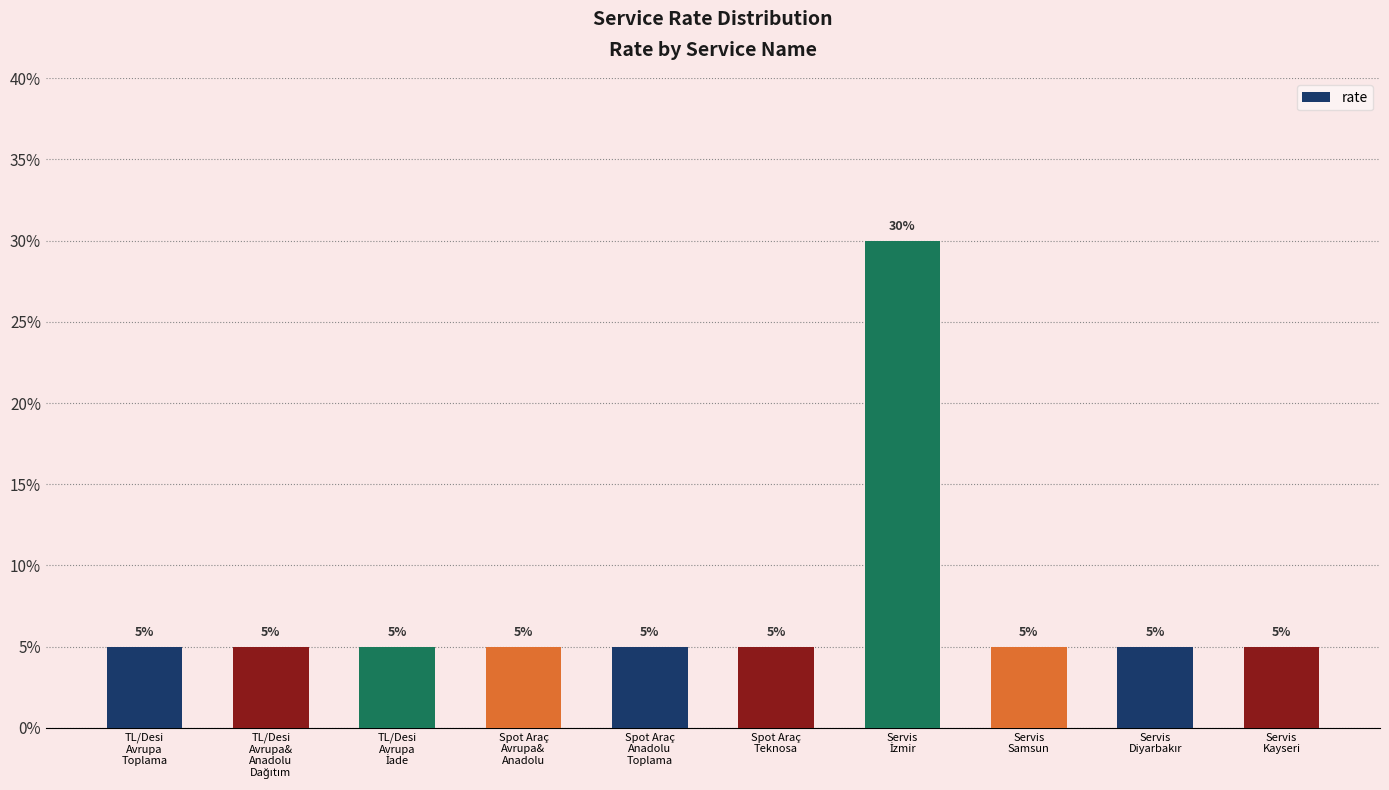

Does the chart contain any negative values?

No